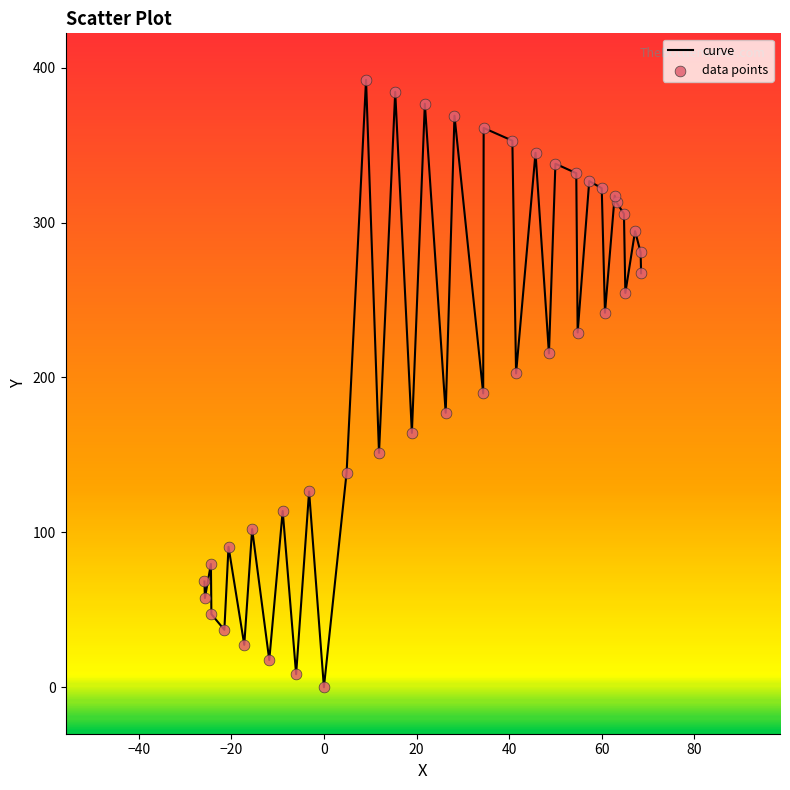

What is the difference between the maximum and minimum values?

392.2